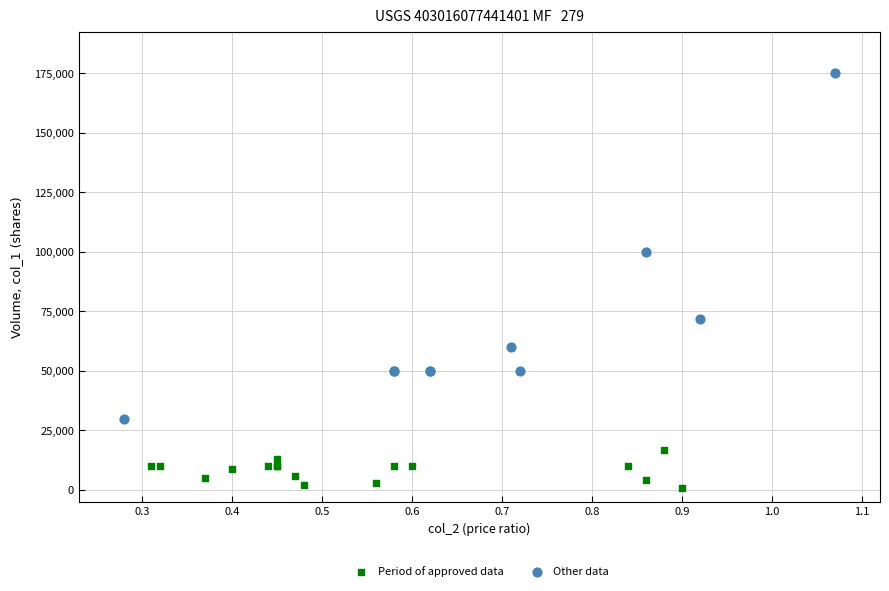

Which series reaches the maximum Y coordinate?

Other data